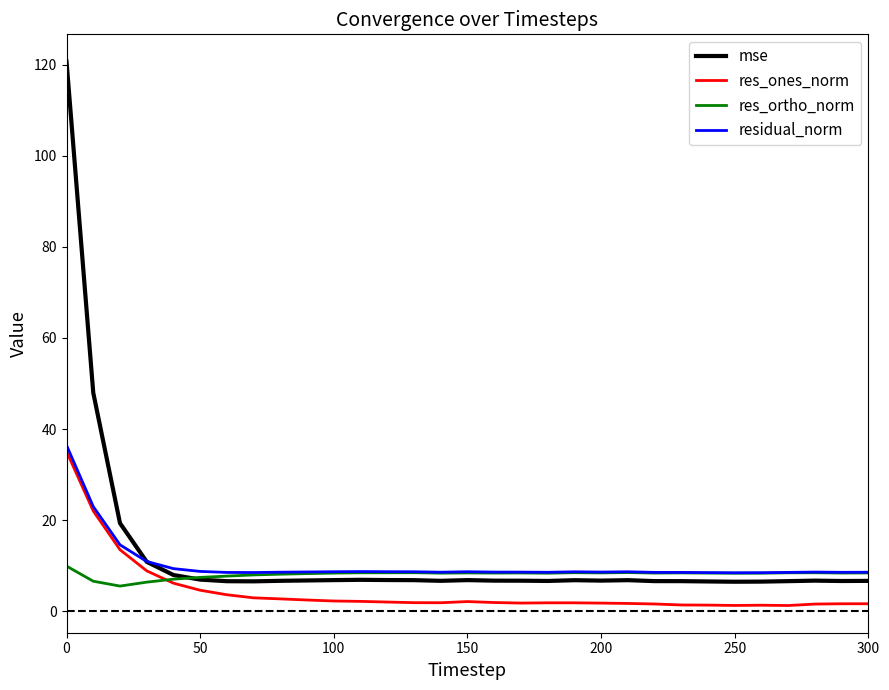

What is the maximum value for res_ortho_norm?

9.9